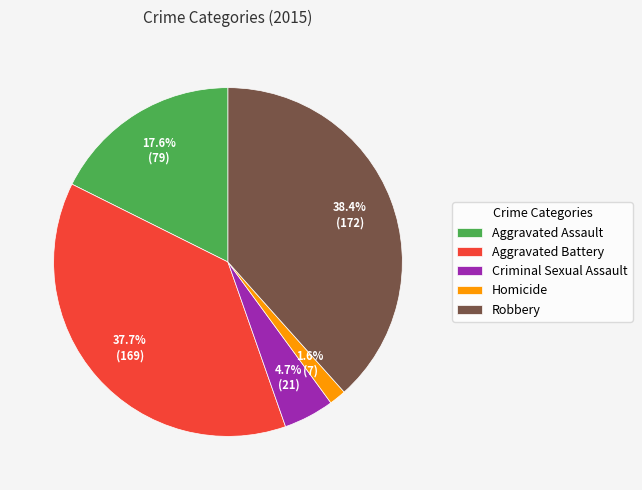

To the nearest percent, what percentage of the pie is Aggravated Battery?

38%